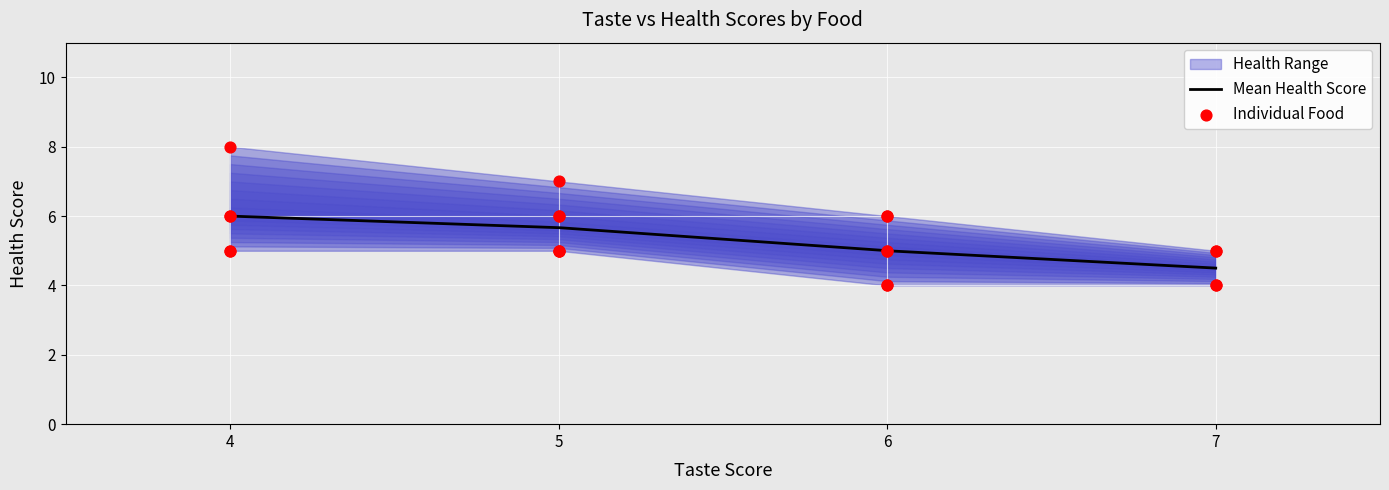

Which has a higher value, 5 or 7?

5